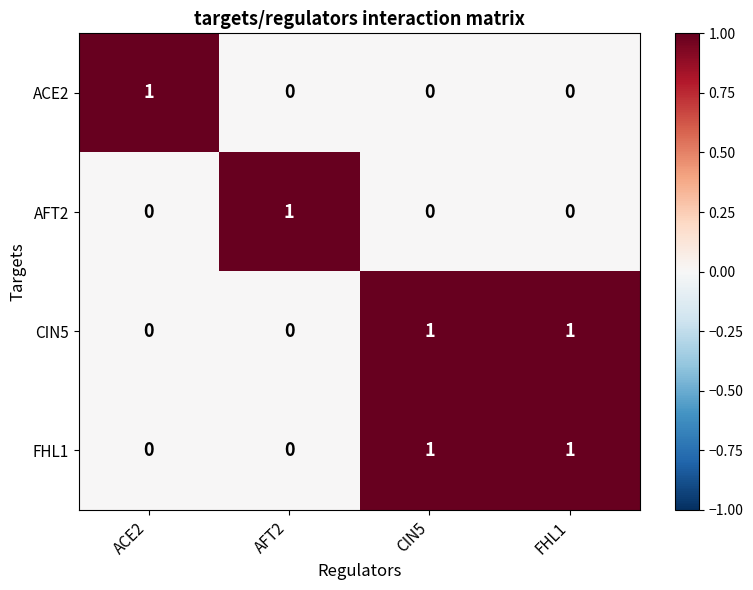

Reading left to right, transcribe all the data shown in this chart.

ACE2: 1	0	0	0
AFT2: 0	1	0	0
CIN5: 0	0	1	1
FHL1: 0	0	1	1